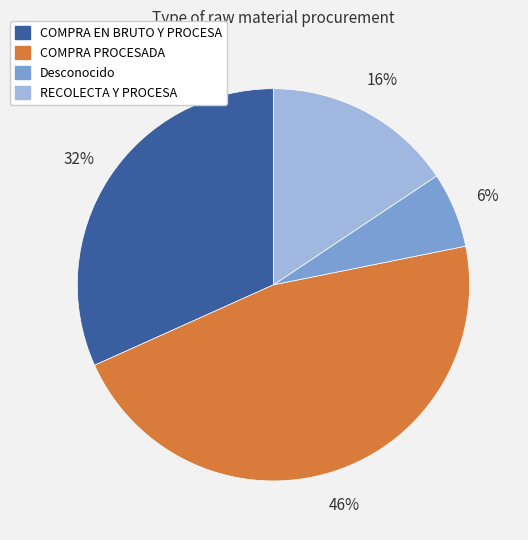

How many segments does this pie chart have?

4